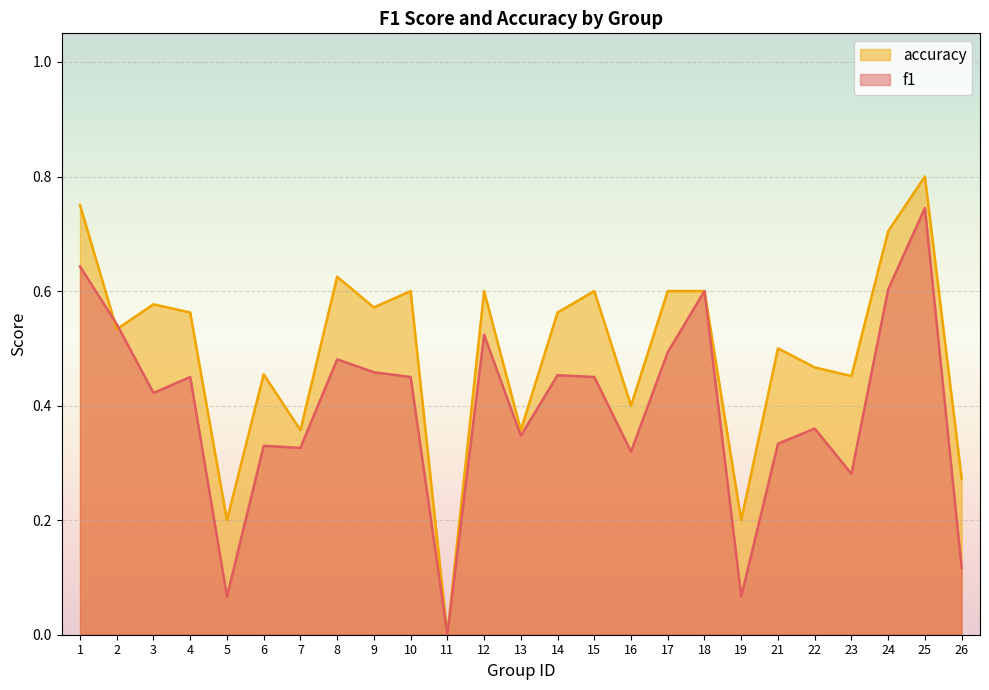

In f1, how many points are lower than both neighbors (excluding endpoints)?

8